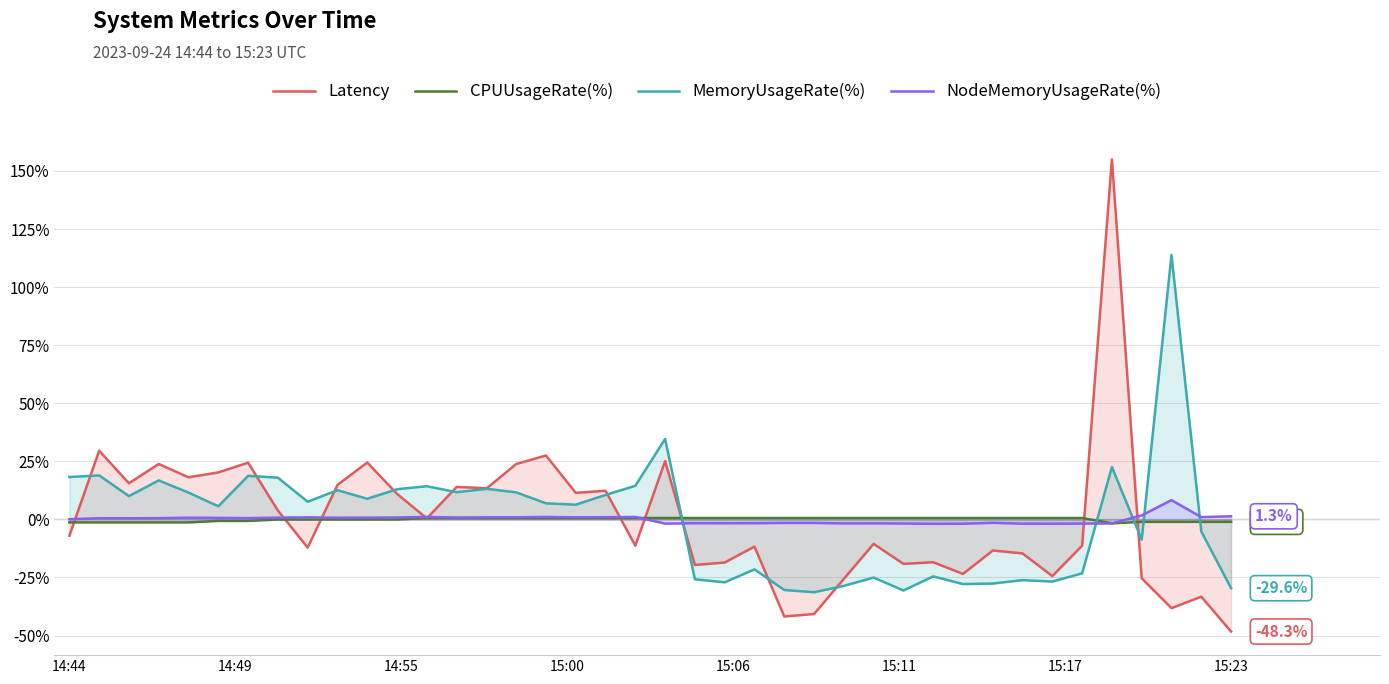

What is the total value across all series at 20?

58.5